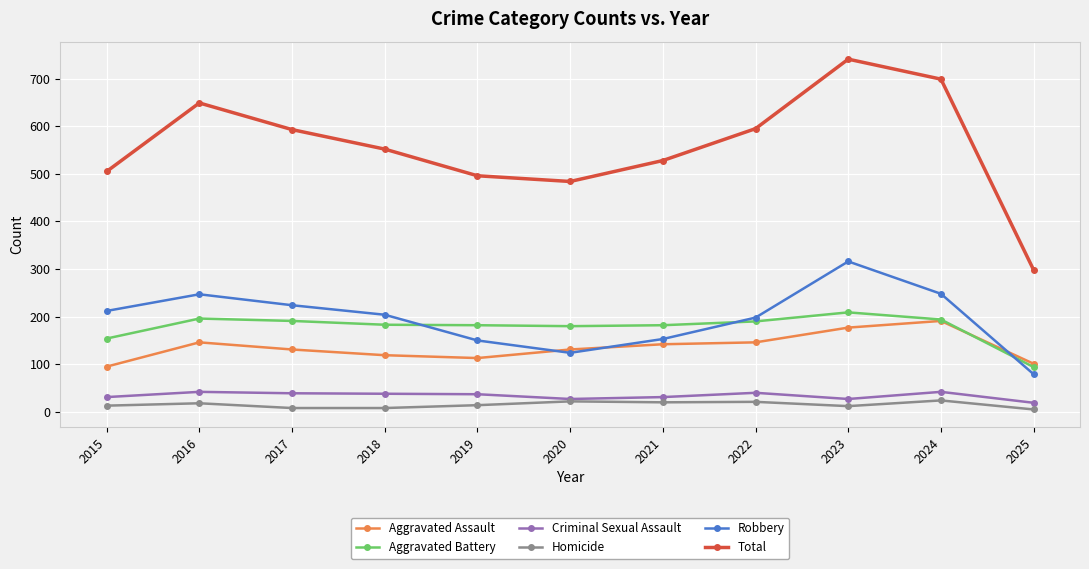

How many series are shown in this chart?

6